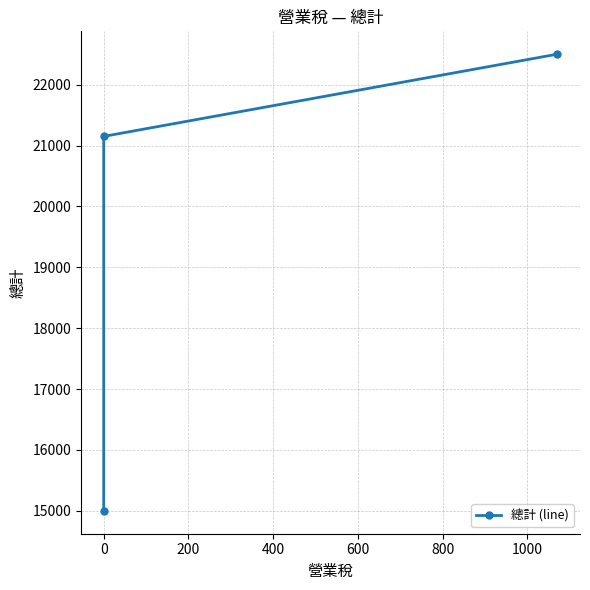

Approximately how many times larger is the value at 200 compared to 0?

1.1